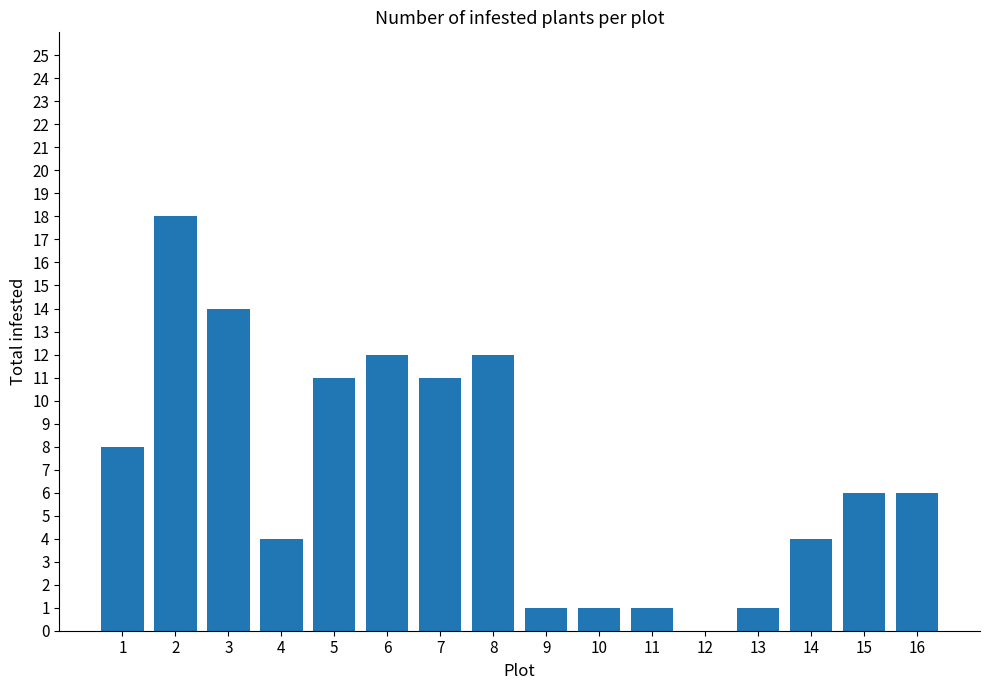

What is the average value?

7